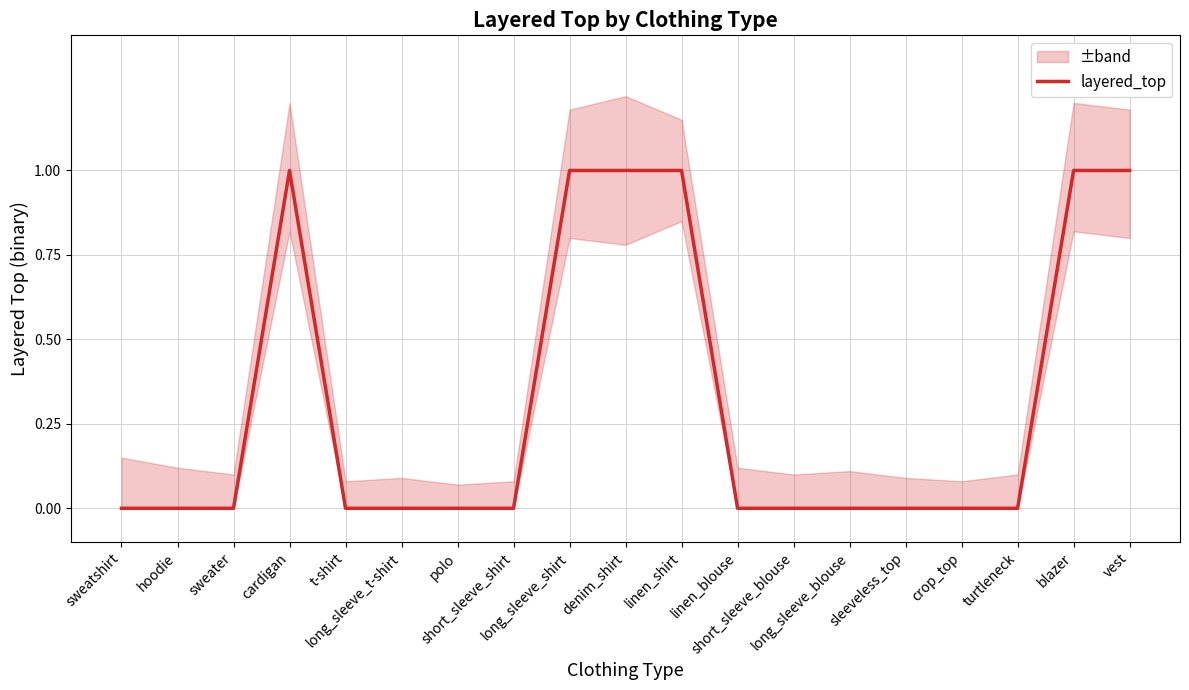

List the labels in order of value, largest first.

cardigan, long_sleeve_shirt, denim_shirt, linen_shirt, blazer, vest, sweatshirt, hoodie, sweater, t-shirt, long_sleeve_t-shirt, polo, short_sleeve_shirt, linen_blouse, short_sleeve_blouse, long_sleeve_blouse, sleeveless_top, crop_top, turtleneck